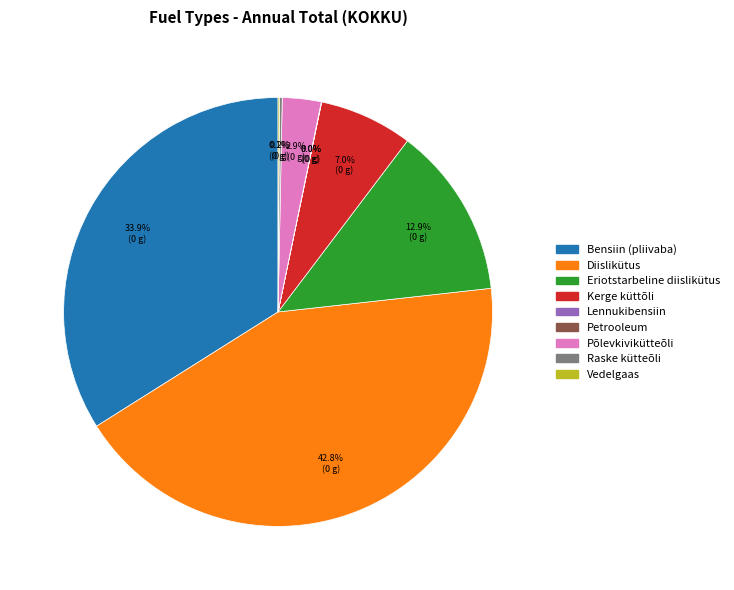

Does Kerge küttõli represent more than half of the total?

No